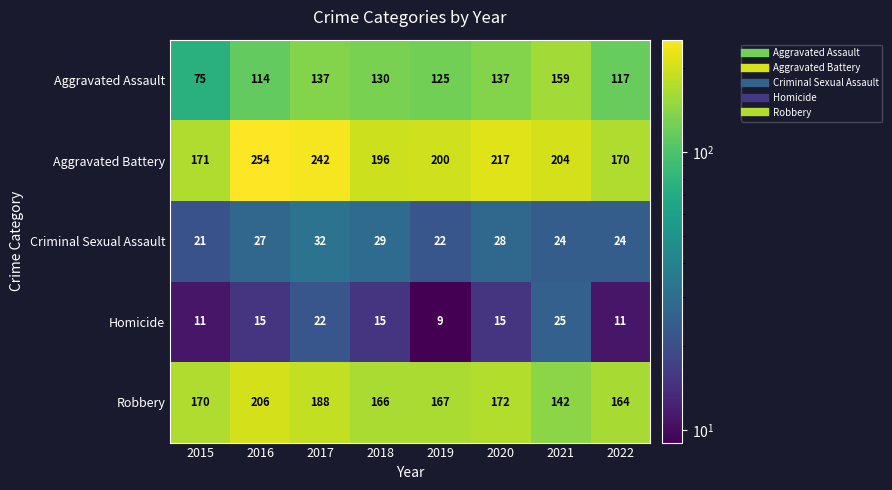

Which series has the largest total across all categories?

Aggravated Battery